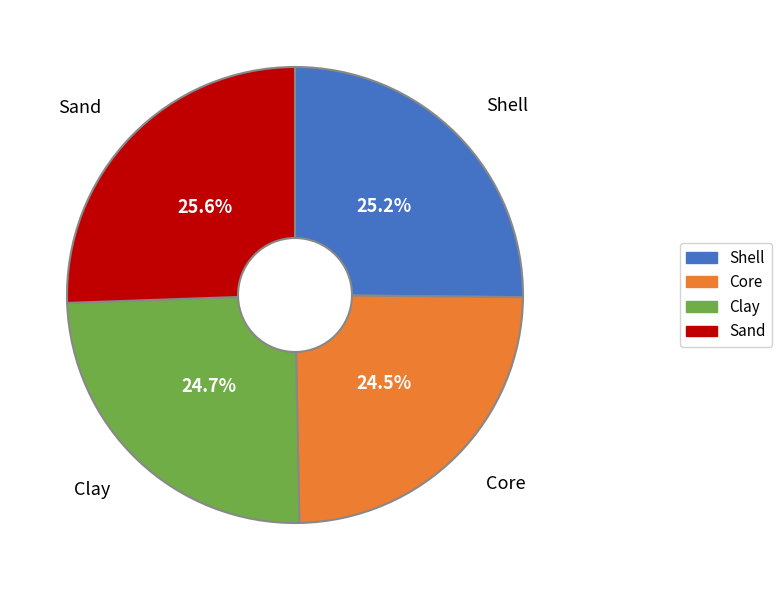

How much of the chart is everything except Shell?

74.8%